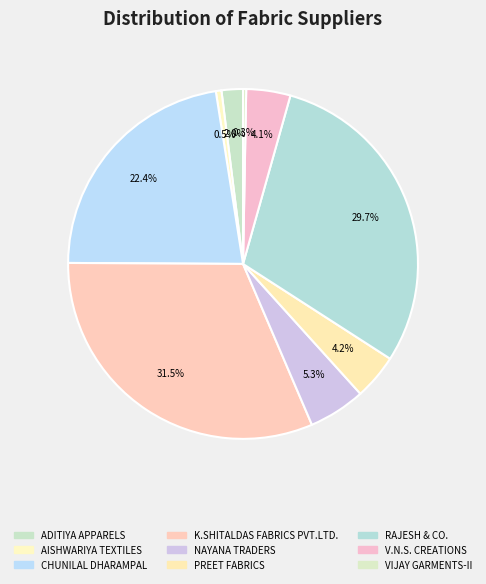

How many segments does this pie chart have?

9